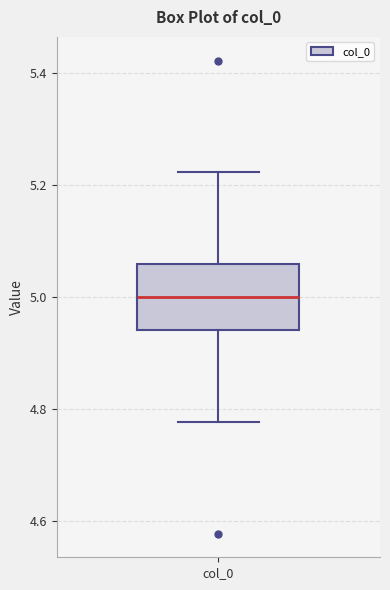

Read this box plot against the y-axis: the position of the median line, the range covered by the box, and the ends of both whiskers. The values are not printed on the chart, so give them approximately, as read against the axis.

median 5.00, box 4.94 to 5.06, whiskers 4.78 to 5.22